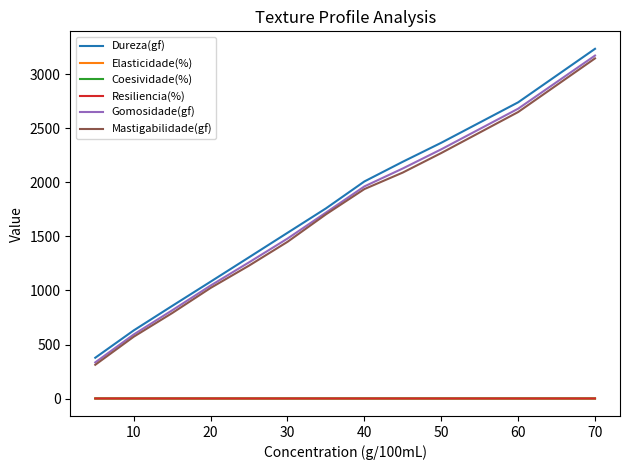

True or false: Coesividade(%) and Gomosidade(gf) intersect in this chart.

False